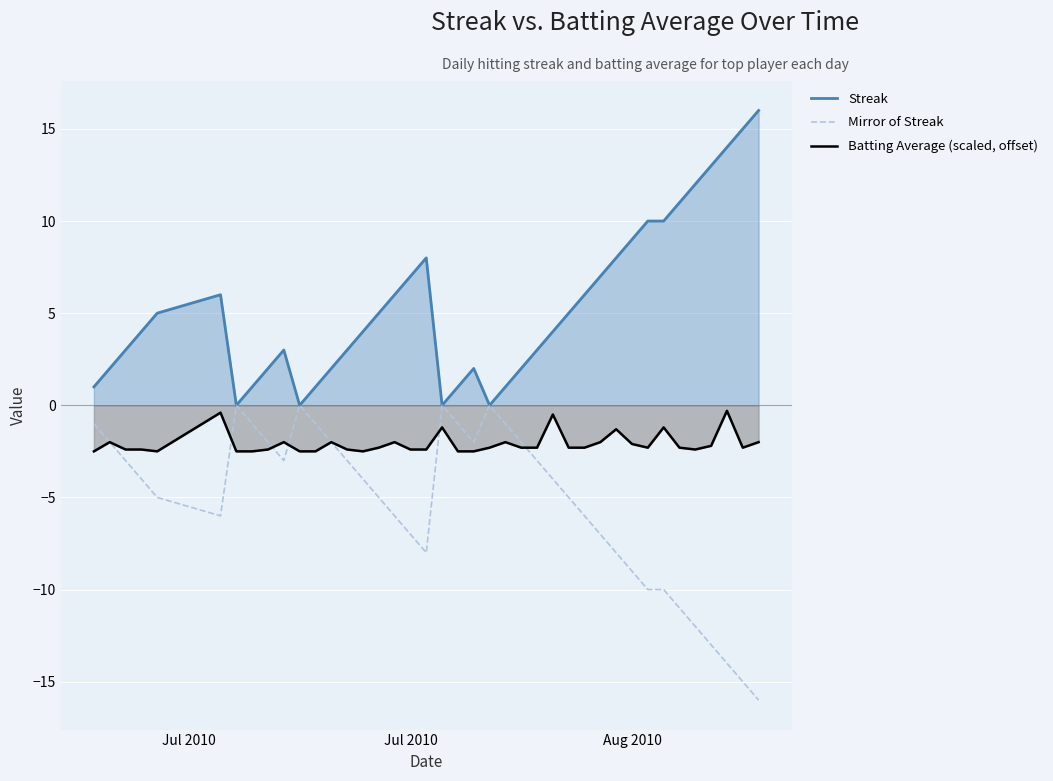

Is it true that Streak equals 2.7 at Jul 2010?

False